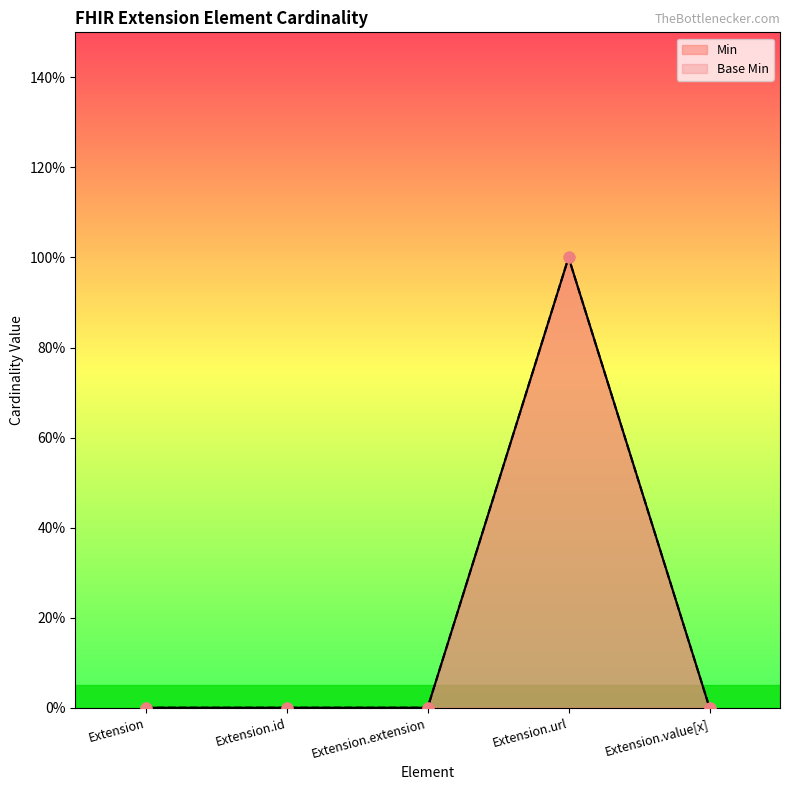

Which series reaches the minimum Y coordinate?

Min